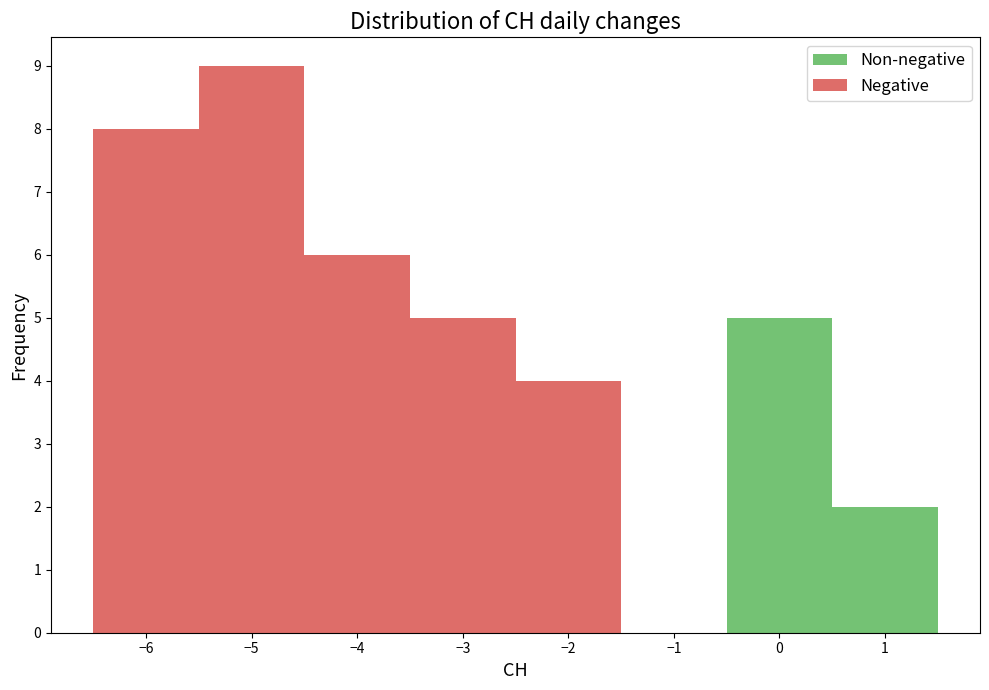

What is the total height of the stacked bar covering -3.5 to -2.5 on the x-axis? The values are not printed on the chart, so give them approximately, as read against the axis.

5